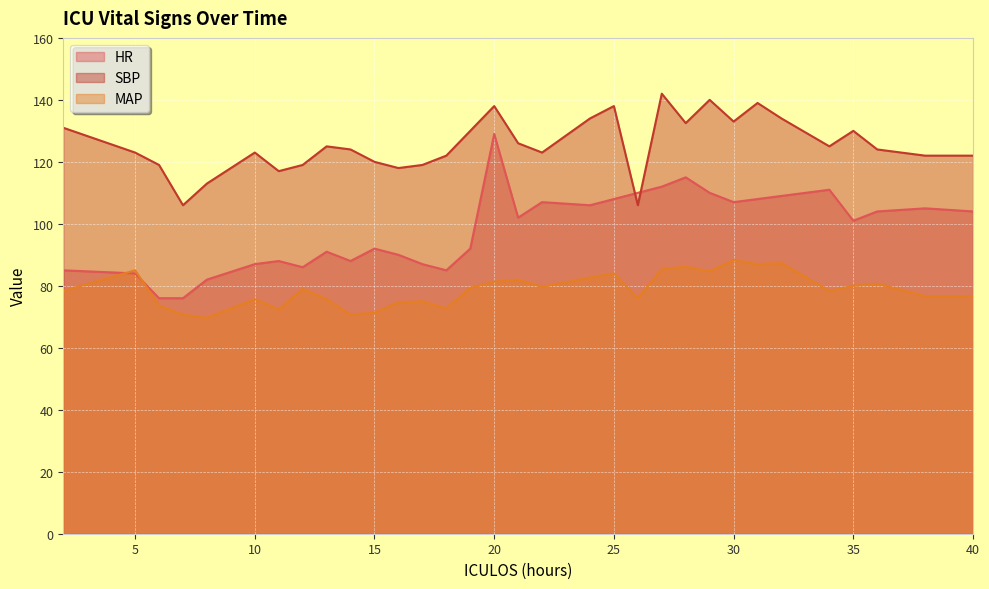

Which category has the highest value in the HR series?

20